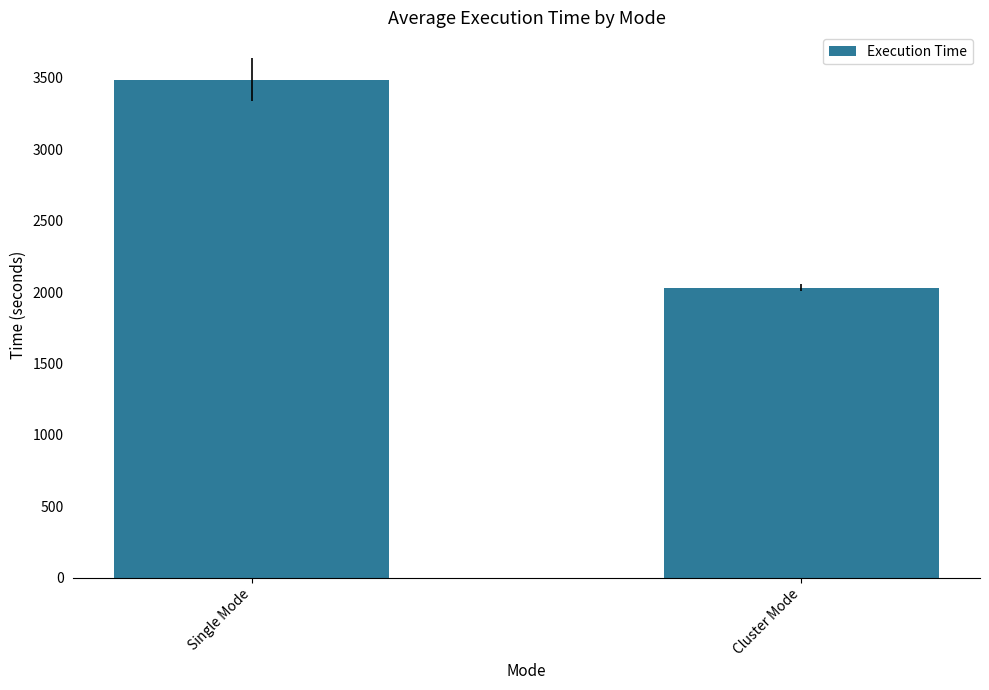

Which has a higher value, Cluster Mode or Single Mode?

Single Mode